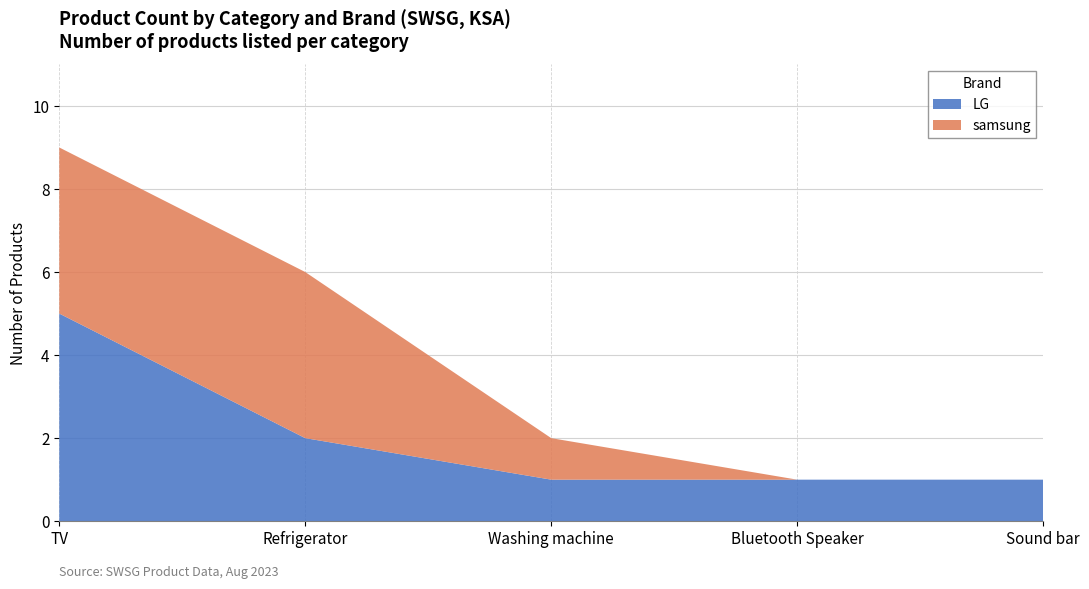

Reading left to right, extract all data points from this chart.

LG: 5	2	1	1	1
samsung: 4	4	1	0	0